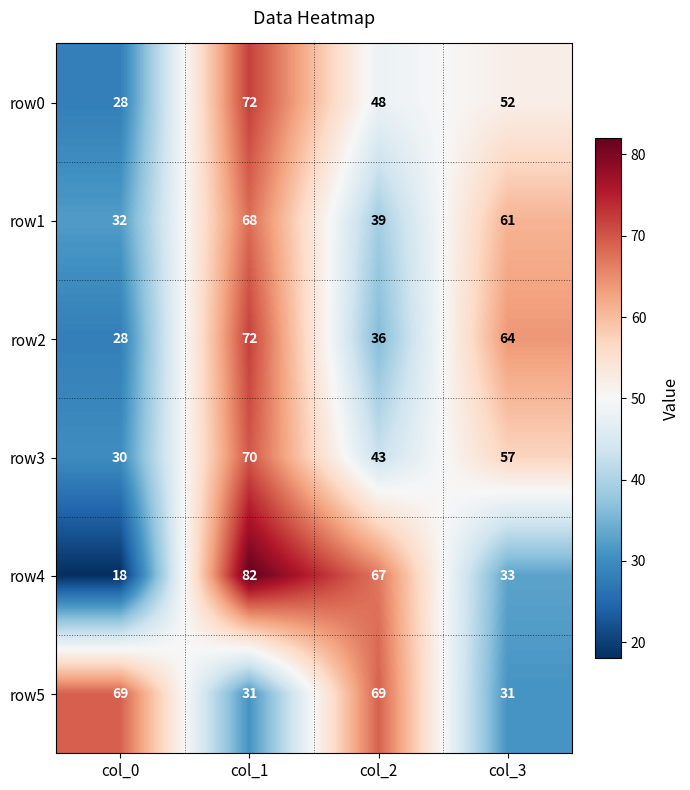

Reading left to right, list all the values displayed in this chart.

row0: 28	72	48	52
row1: 32	68	39	61
row2: 28	72	36	64
row3: 30	70	43	57
row4: 18	82	67	33
row5: 69	31	69	31